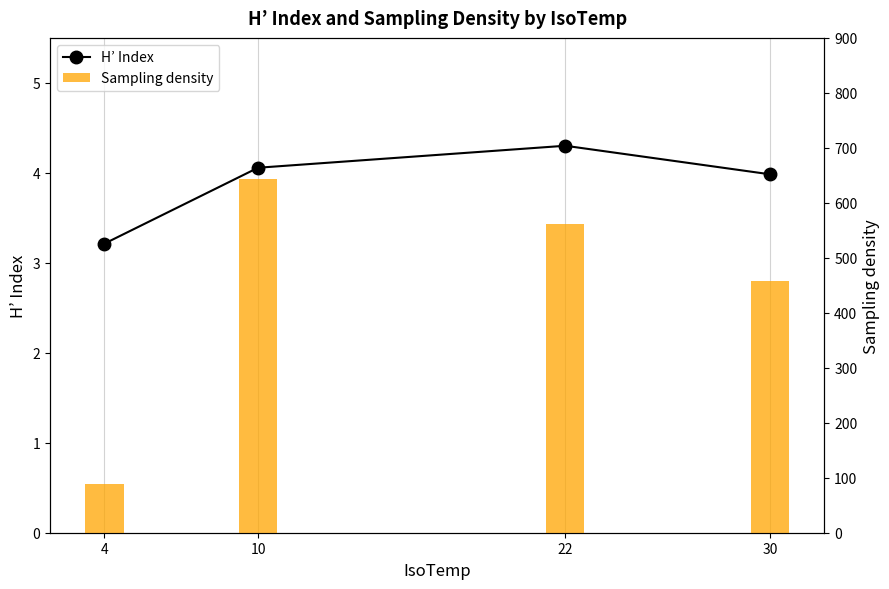

Are the bars horizontal?

No